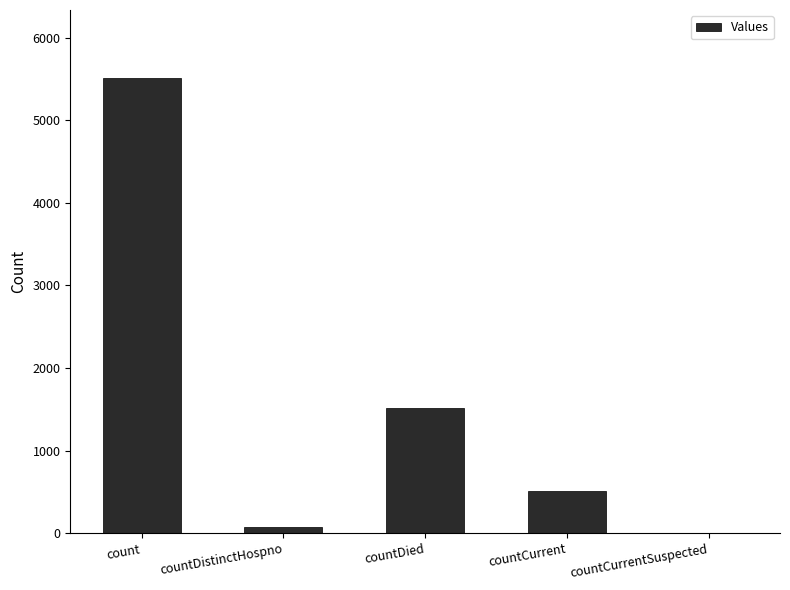

At which category does the chart reach its peak across all series?

count